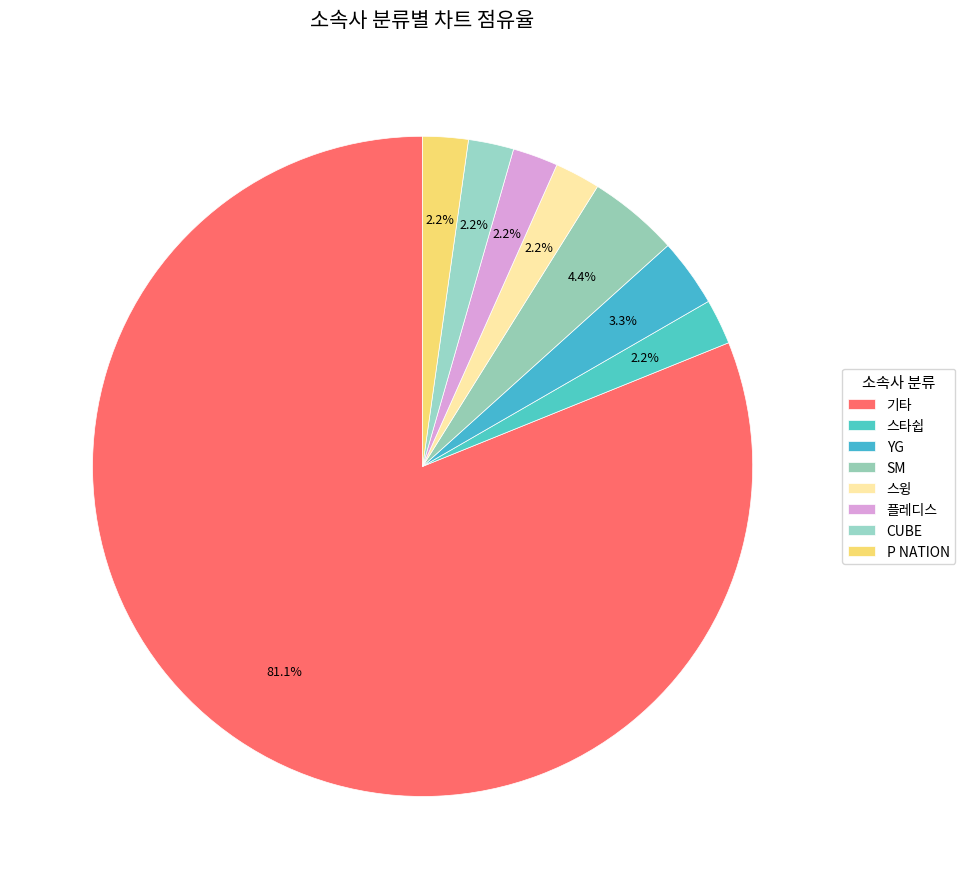

How many segments does this pie chart have?

8